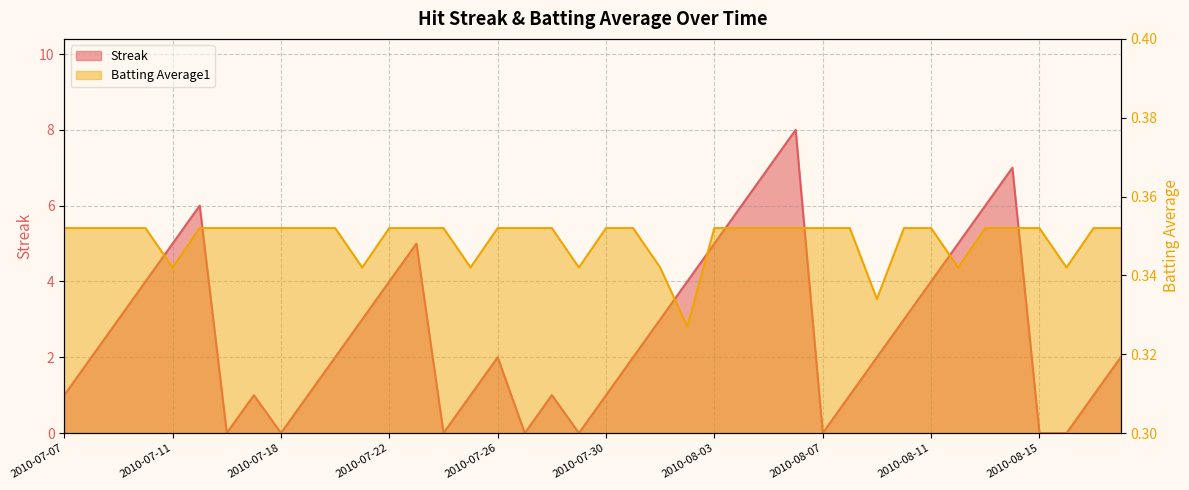

Which label corresponds to the smallest value in the chart?

2010-07-16